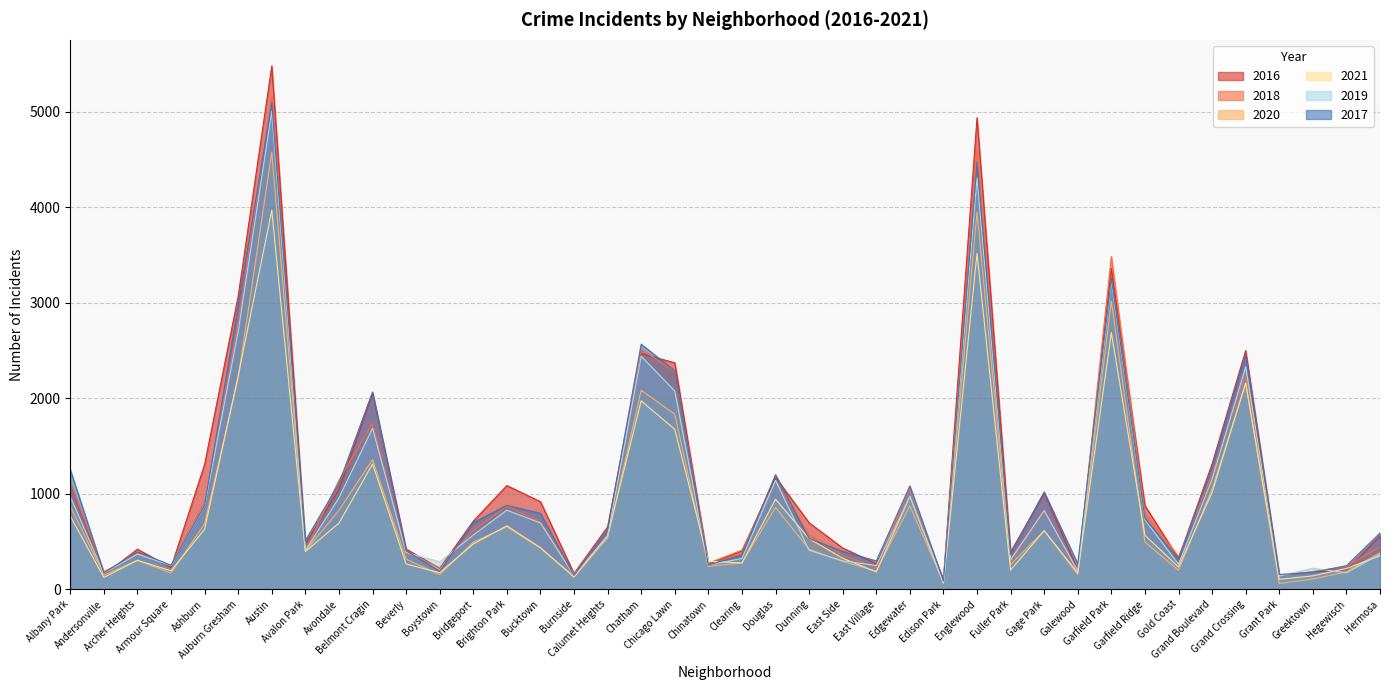

Reading left to right, list all the values displayed in this chart.

2017: 1252	171	391	251	878	2973	5095	509	1107	2066	404	188	697	878	795	145	620	2566	2288	253	360	1200	531	397	296	1082	87	4472	365	1019	265	3257	743	311	1281	2456	154	176	246	588
2019: 968	166	368	249	872	2701	5008	405	957	1687	385	287	568	828	694	142	561	2441	2076	253	322	1140	407	298	248	972	77	4310	308	825	189	3226	728	261	1153	2328	138	220	171	365
2021: 767	123	303	193	629	2237	3970	395	692	1312	264	173	474	664	435	130	559	1973	1675	293	274	943	530	325	180	970	62	3518	200	613	170	2688	565	233	1015	2160	104	140	217	350
2020: 870	147	303	169	686	2213	4578	400	826	1358	315	153	493	654	431	126	538	2084	1834	239	276	857	419	290	191	873	75	3952	259	612	154	3018	493	198	1052	2158	60	107	181	382
2018: 1117	183	374	248	924	2787	5163	401	1142	1736	386	224	616	869	704	160	554	2513	2281	273	409	1131	571	354	230	1063	75	4607	289	816	201	3485	790	342	1205	2250	141	185	240	442
2016: 1110	151	419	227	1308	3071	5481	475	1046	2053	421	219	713	1086	917	164	653	2468	2372	262	401	1173	696	432	267	965	103	4939	389	1008	205	3361	876	323	1313	2500	146	180	204	559